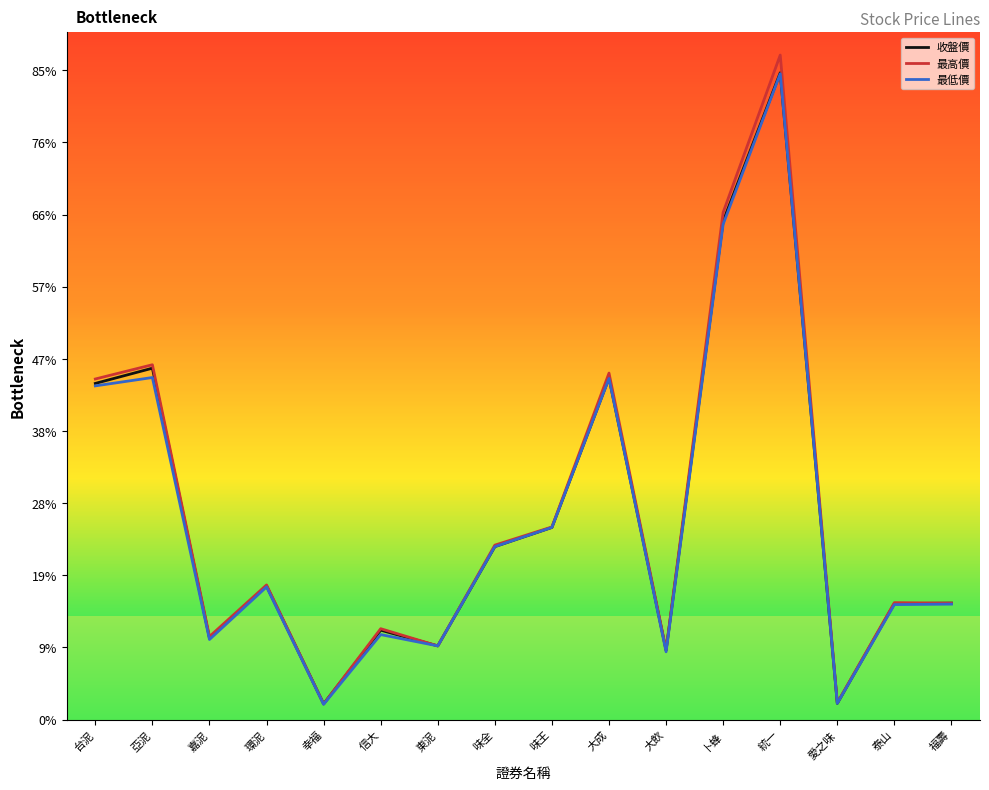

Where does the 最低價 series first go above 17?

台泥